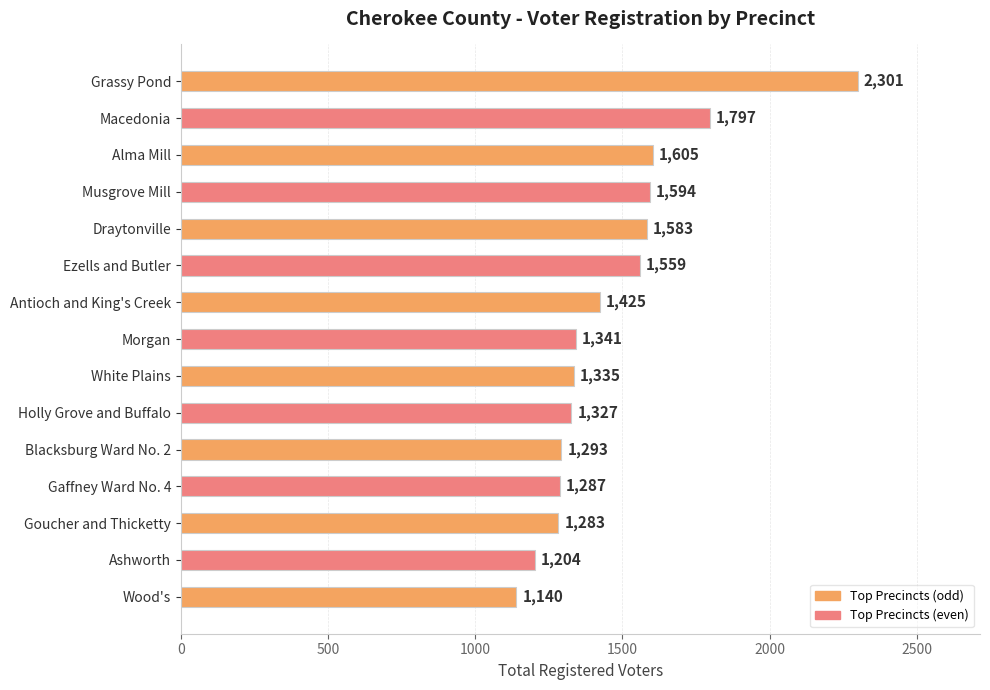

Rank the categories by value from lowest to highest.

Wood's, Ashworth, Goucher and Thicketty, Gaffney Ward No. 4, Blacksburg Ward No. 2, Holly Grove and Buffalo, White Plains, Morgan, Antioch and King's Creek, Ezells and Butler, Draytonville, Musgrove Mill, Alma Mill, Macedonia, Grassy Pond